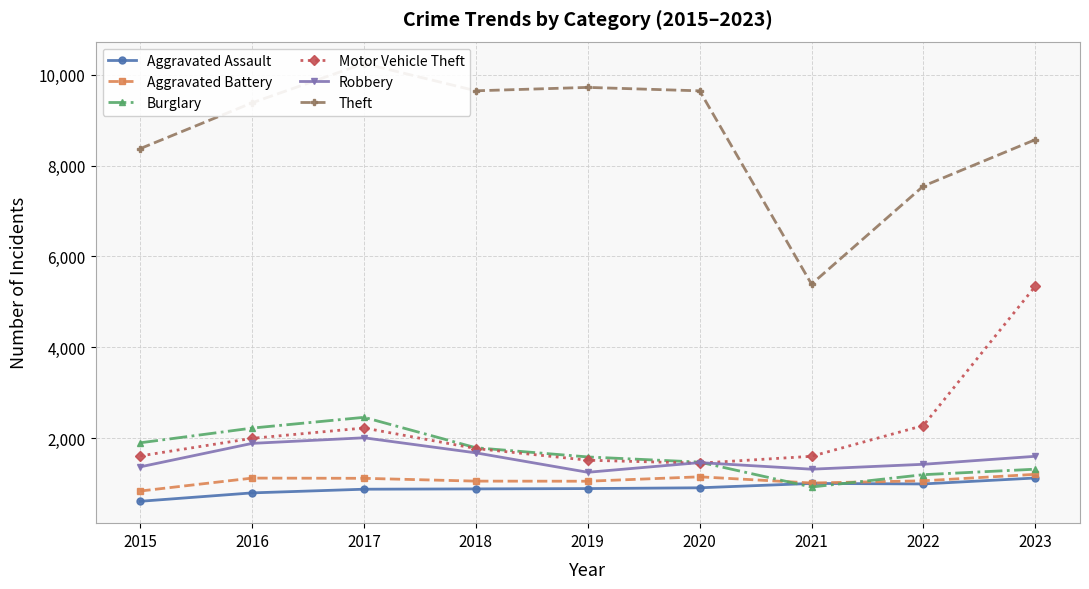

Where does the Aggravated Battery series first go above 1056?

2016